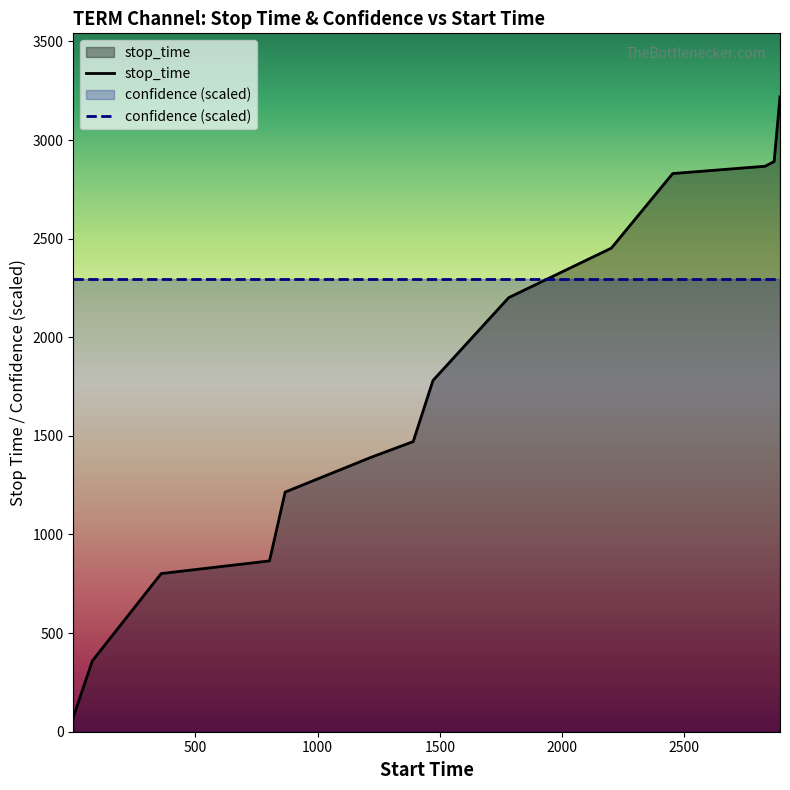

Reading left to right, transcribe all the data shown in this chart.

77	359	802	866	1215	1390	1471	1781	2201	2452	2830	2867	2891	3219